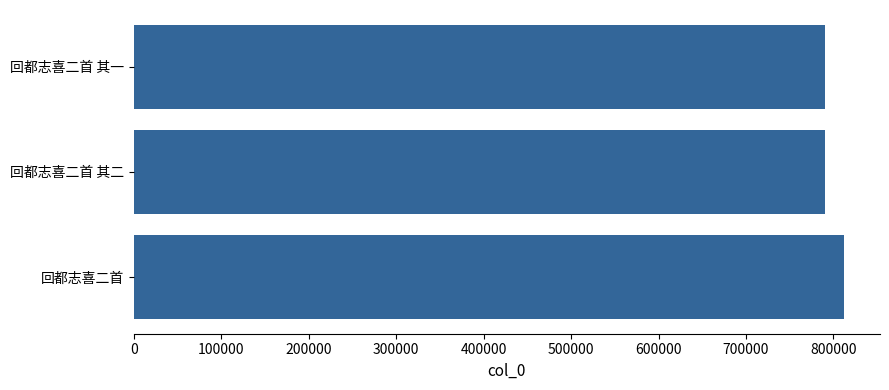

The chart shows a value of 790045 at 回都志喜二首 其二. True or false?

True